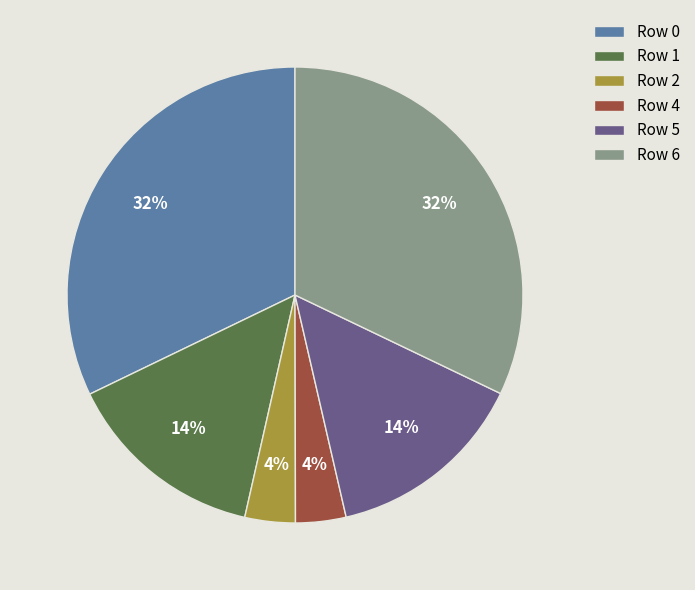

How many segments does this pie chart have?

6